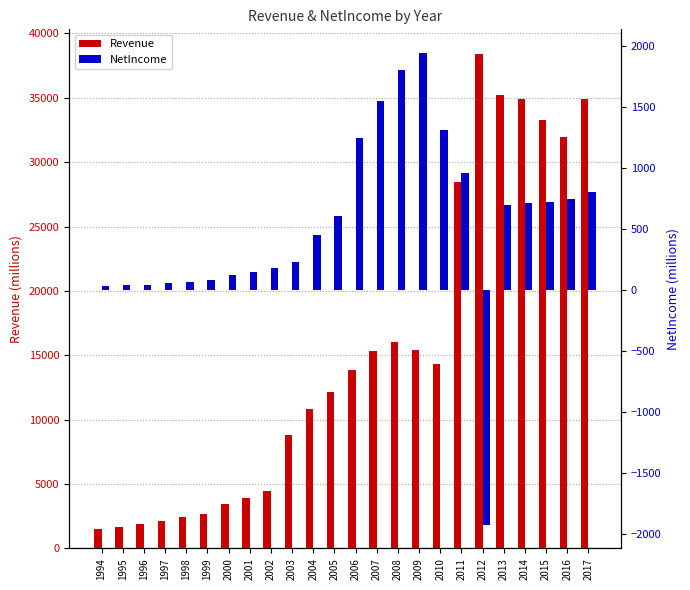

Does the chart contain any negative values?

Yes